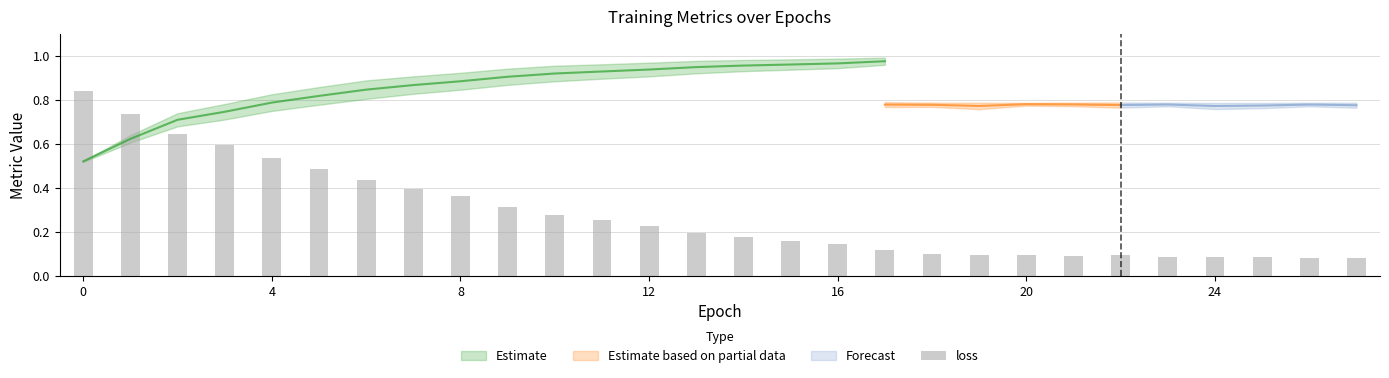

How many categories are shown in the chart?

28